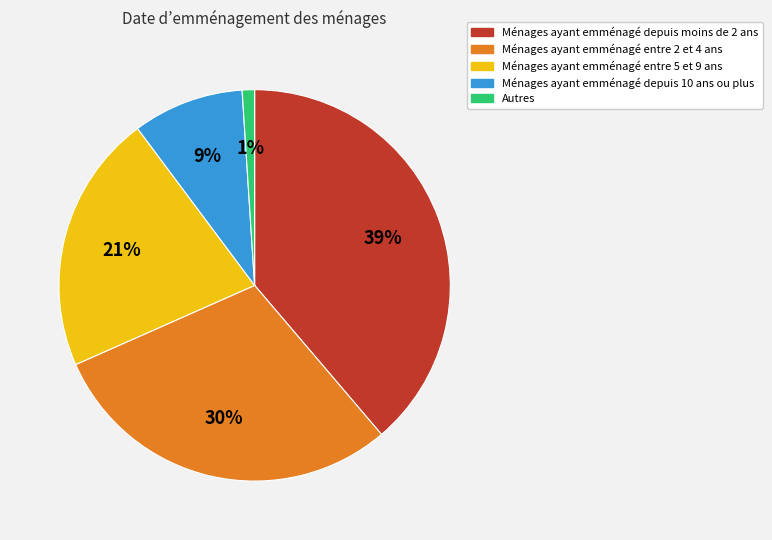

Do Ménages ayant emménagé entre 5 et 9 ans and Ménages ayant emménagé entre 2 et 4 ans together represent more than half of the pie?

Yes